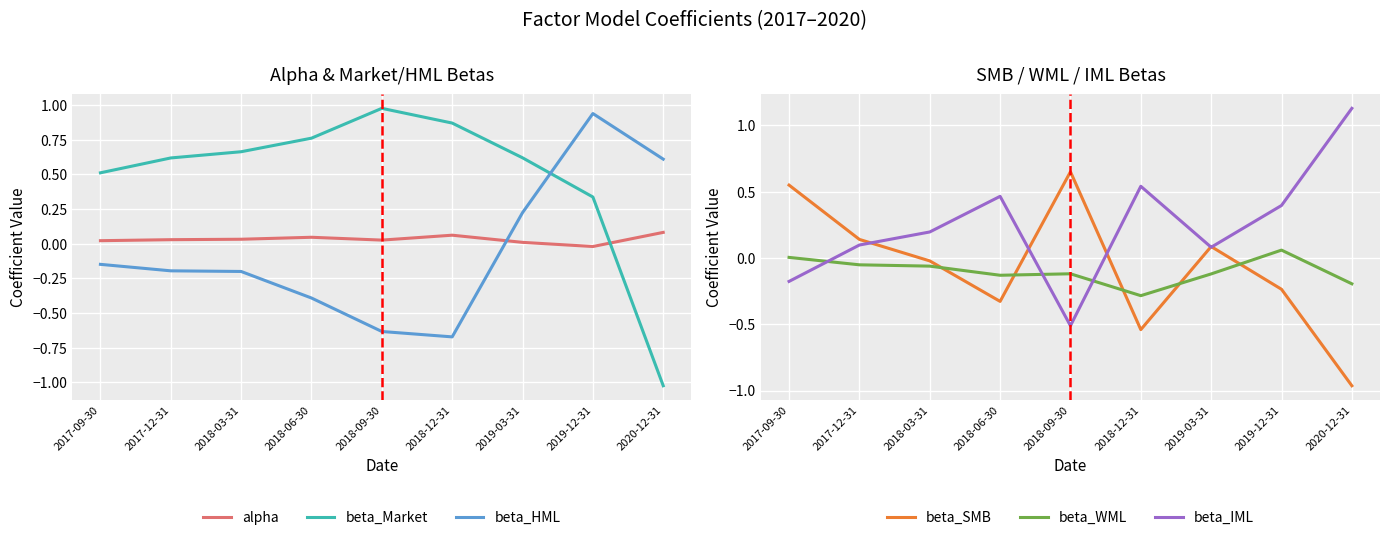

Which category has the lowest value across all series?

2020-12-31